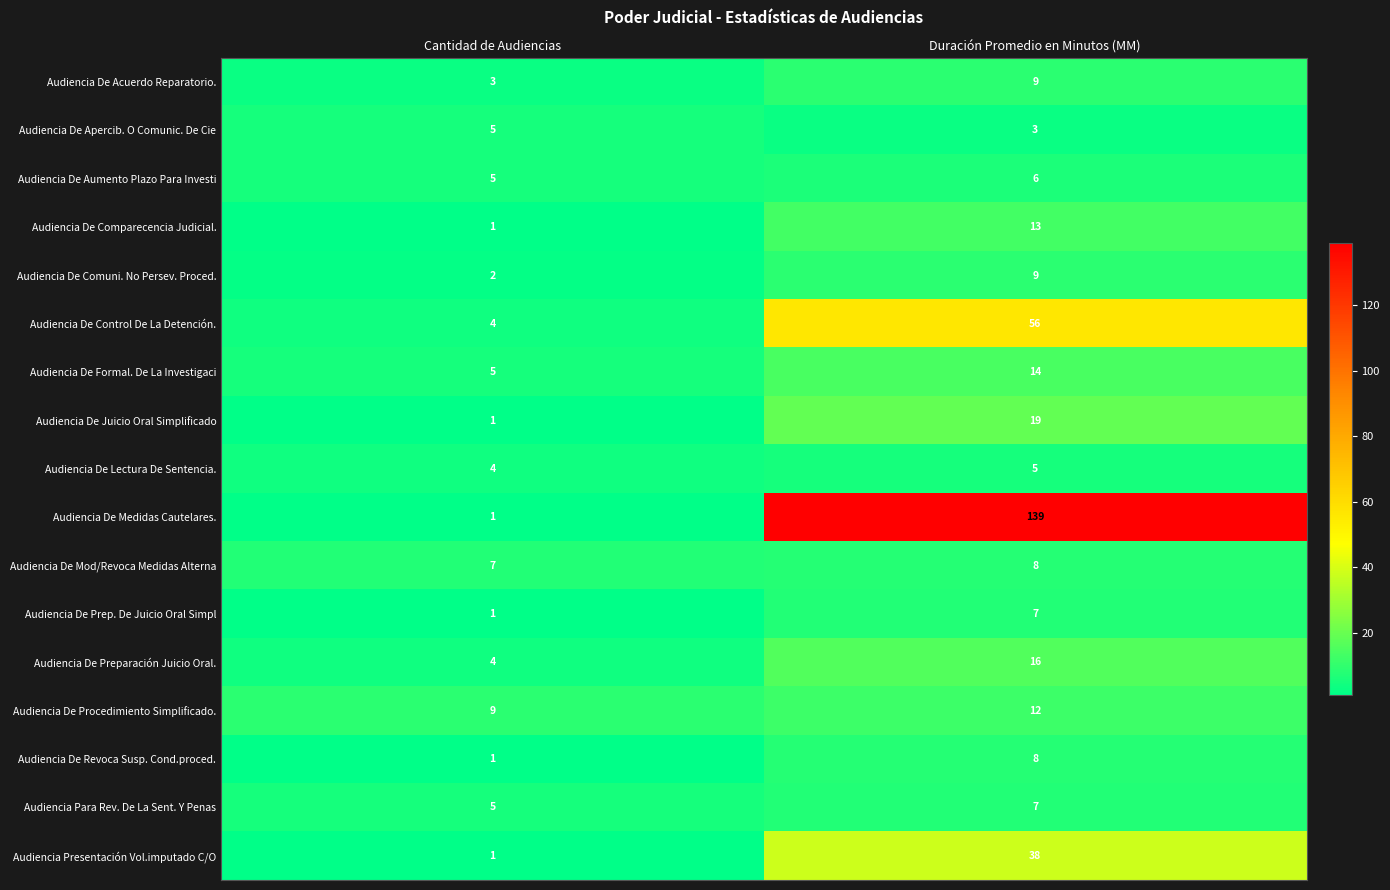

What is the greatest value displayed?

139